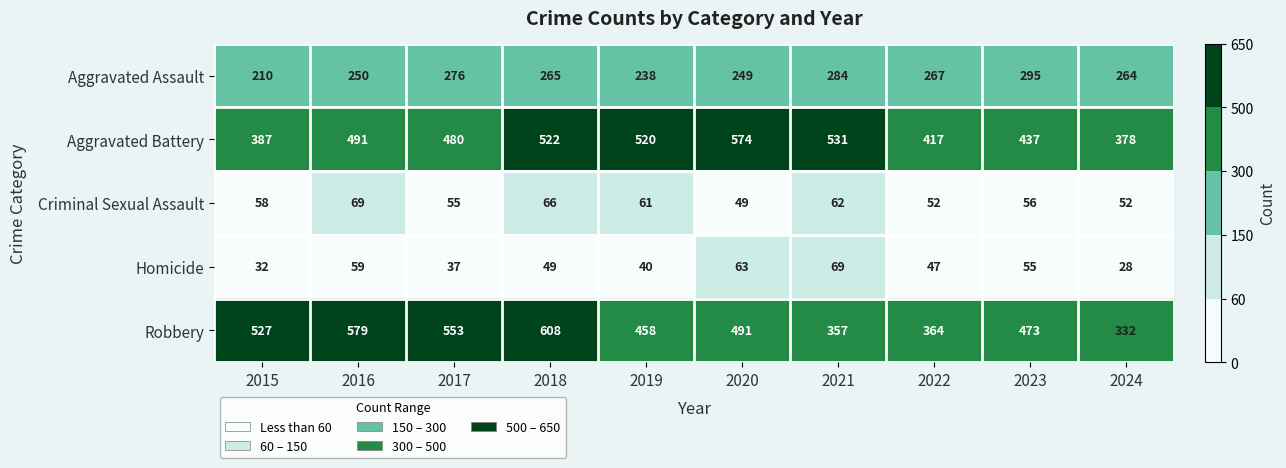

Which series changed the most between 2015 and 2023?

Aggravated Assault